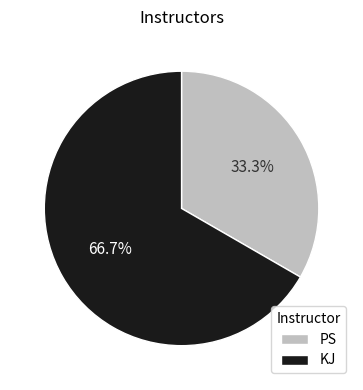

Rank the categories by value from highest to lowest.

KJ, PS